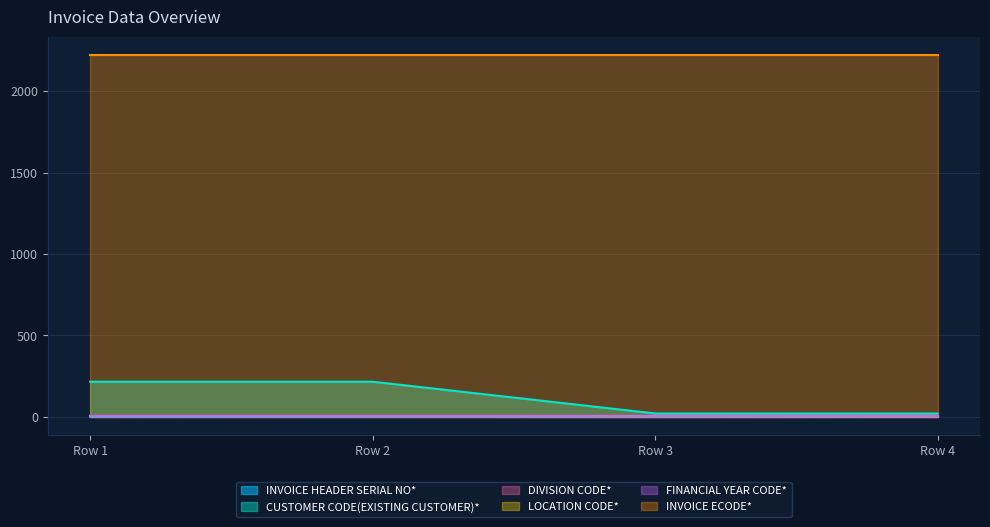

At which category is the sum across all series the highest?

Row 2